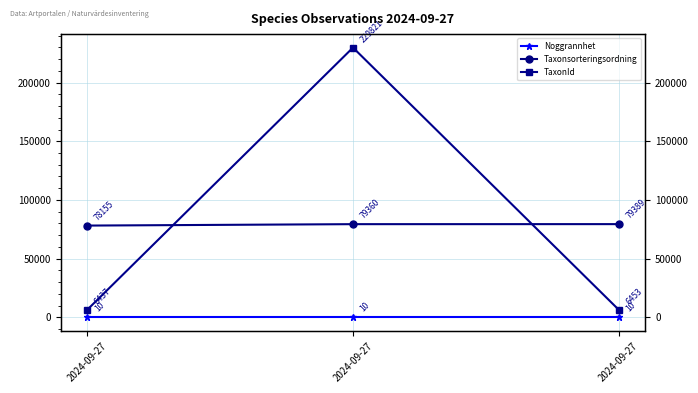

How many data points in Taxonsorteringsordning are less than 79360?

1